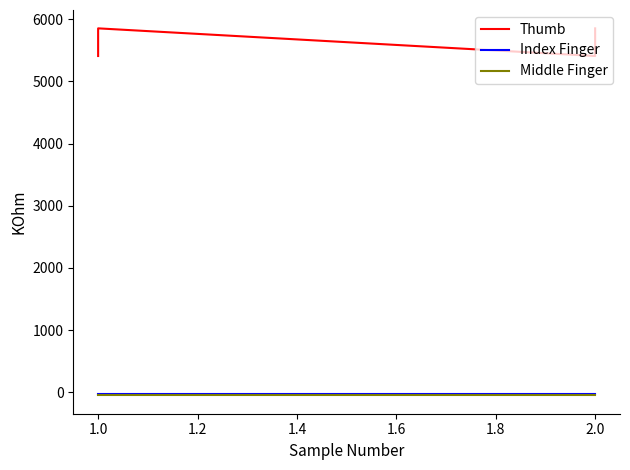

True or false: Thumb and Index Finger intersect in this chart.

False